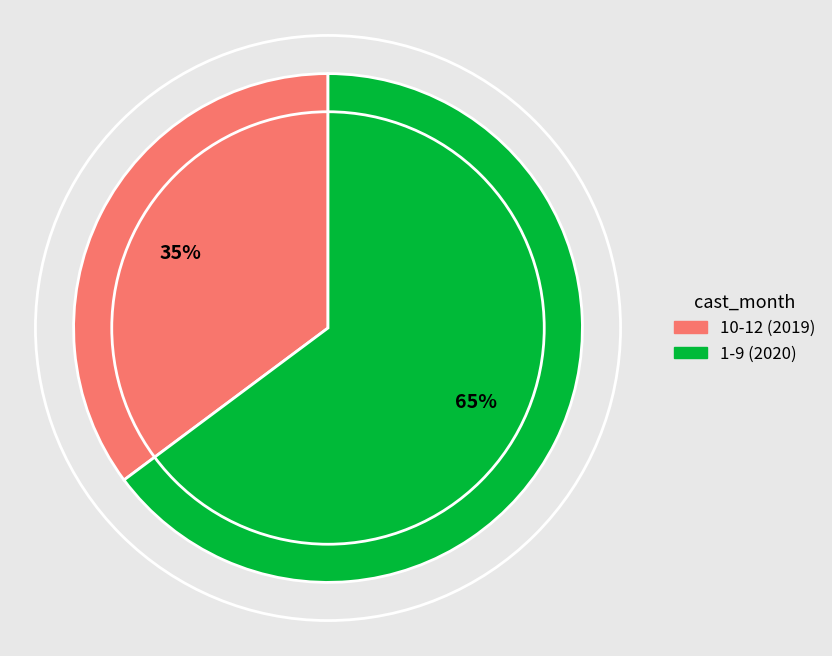

To the nearest percent, what is the difference between the largest and smallest slice percentages?

30%